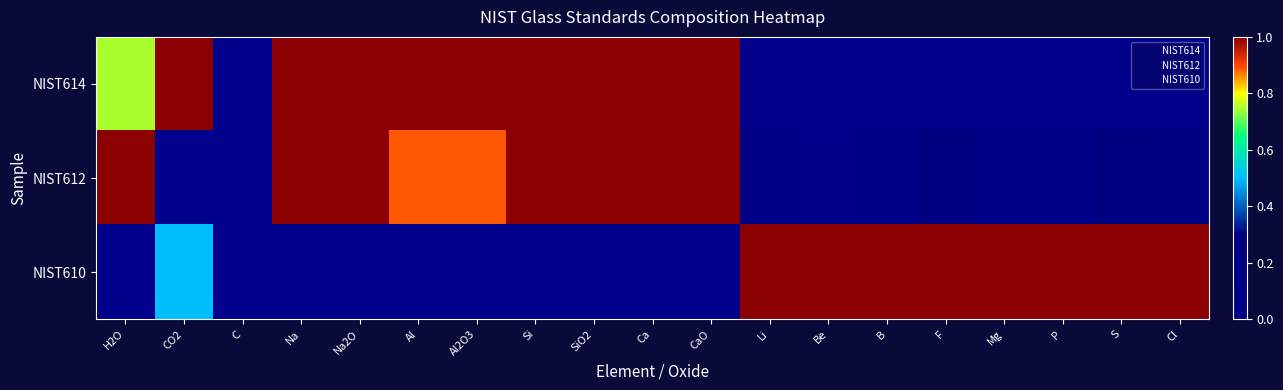

What is the greatest value displayed?

1.0